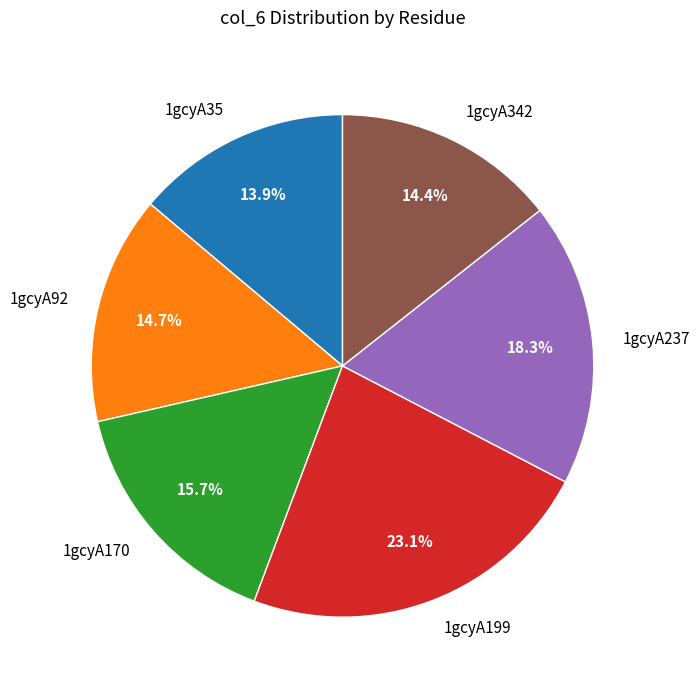

True or false: 1gcyA237 accounts for 18% of the total.

True